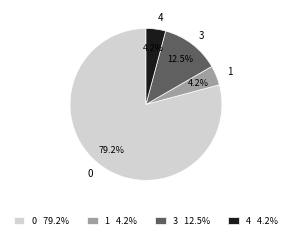

How much of the chart is everything except 3?

87.5%